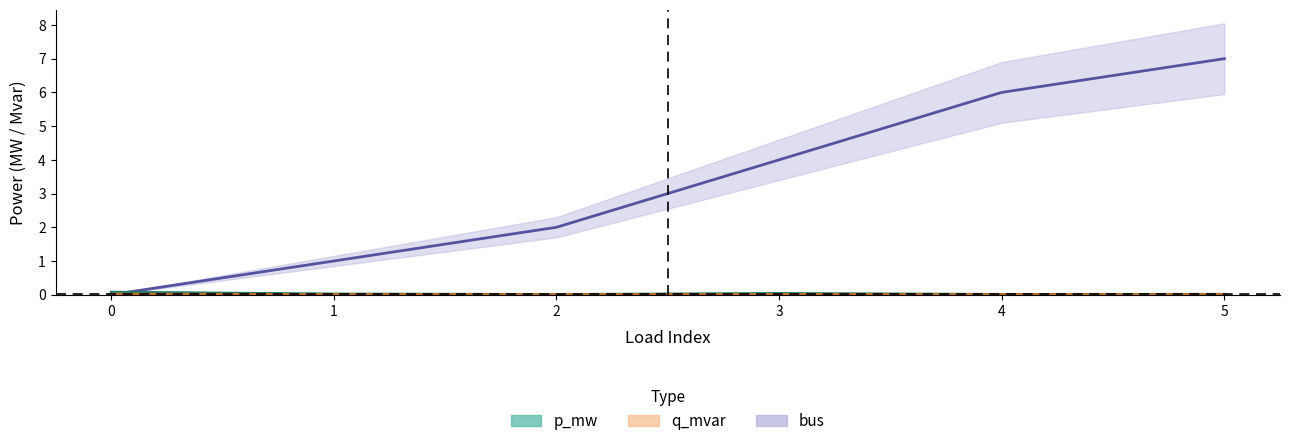

True or false: p_mw and q_mvar cross at least once.

False